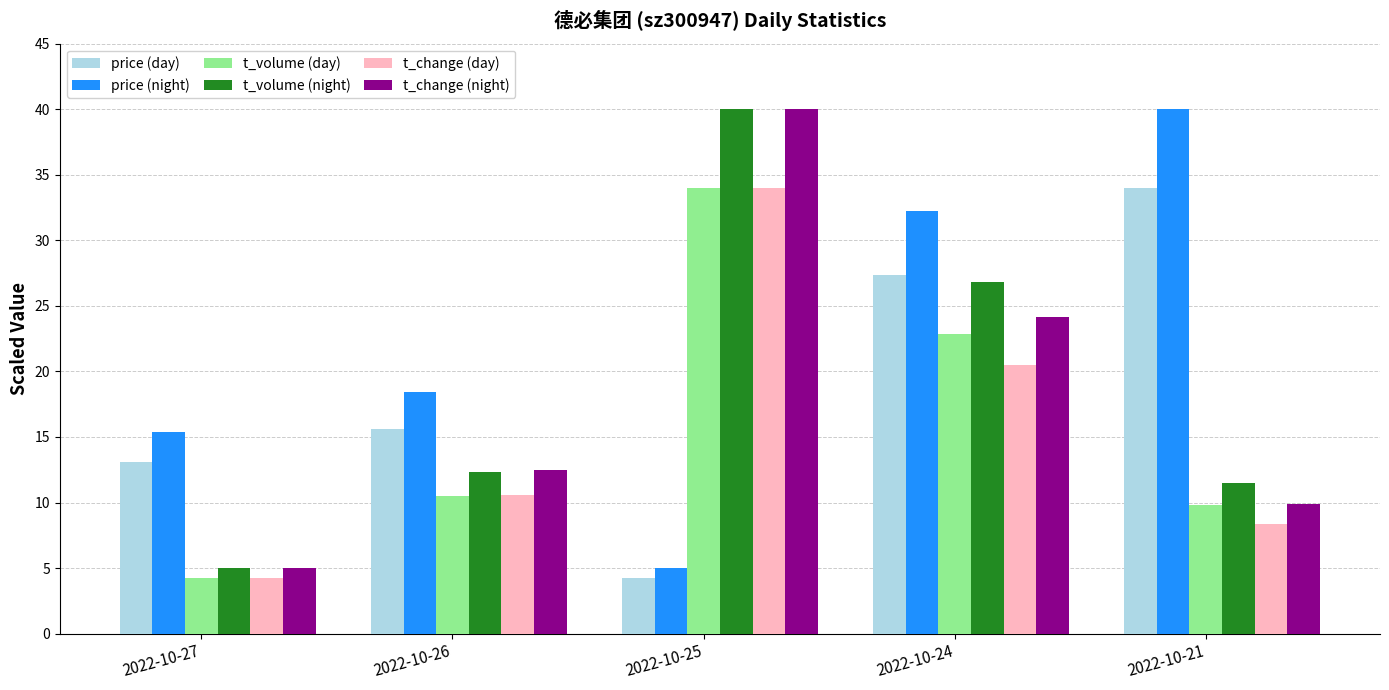

At which label is price (night) closest to 22?

2022-10-26